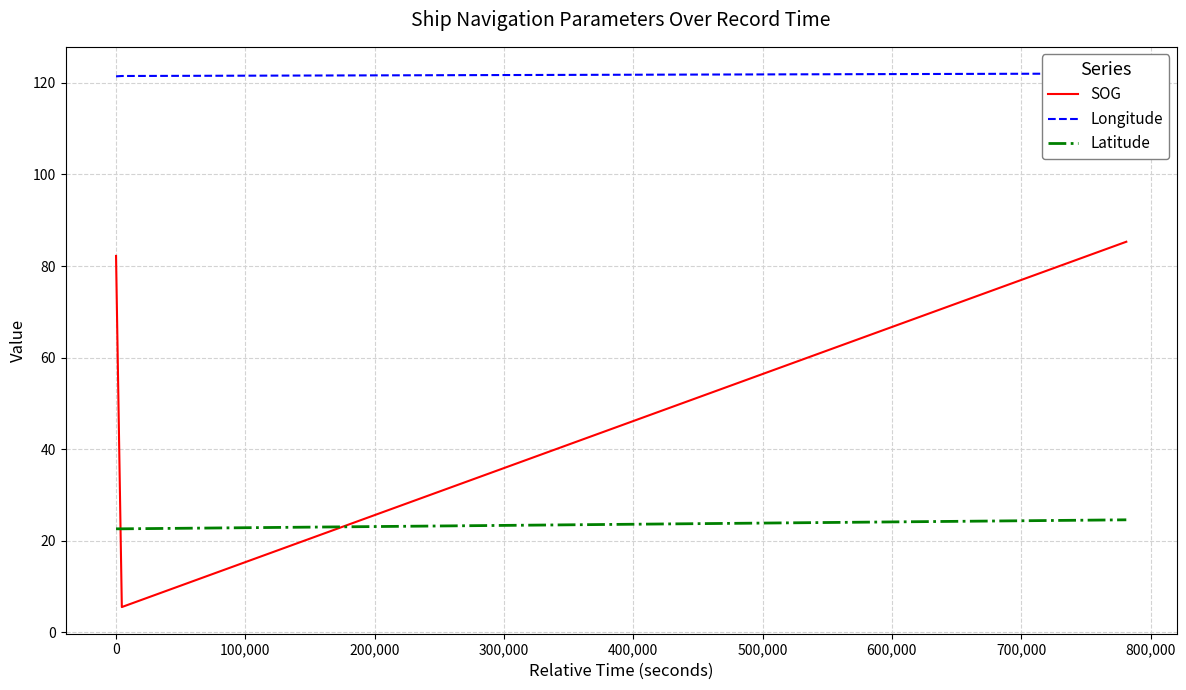

Rank the series by their maximum value, from lowest to highest.

Latitude, SOG, Longitude